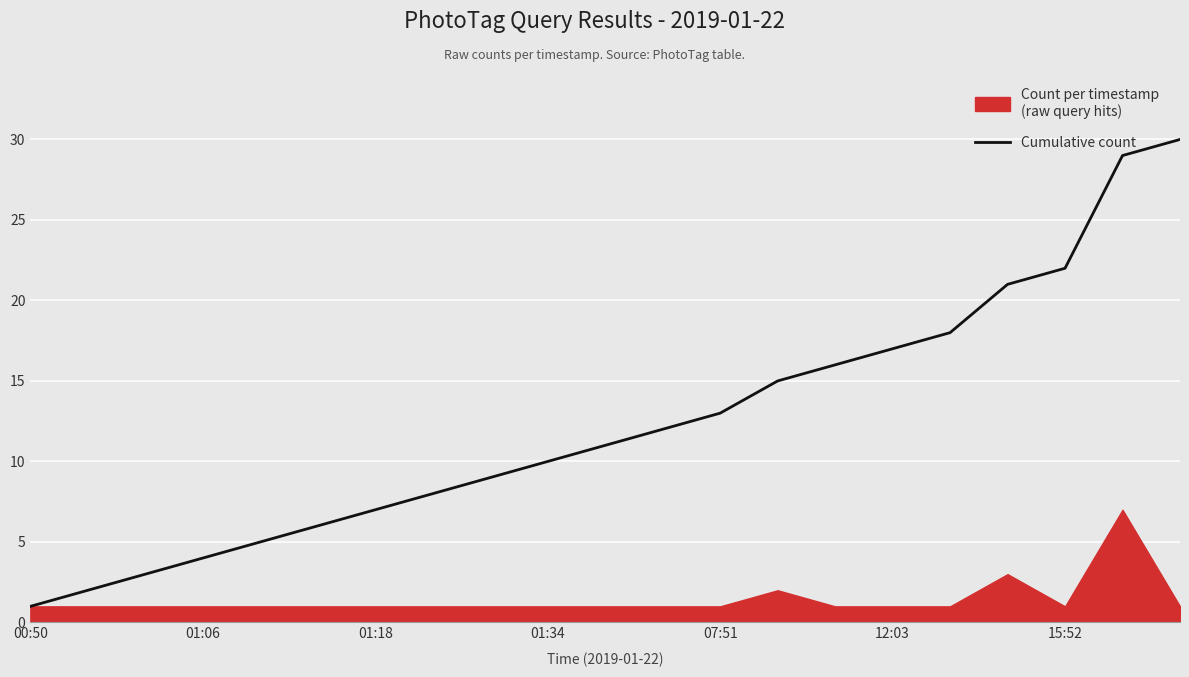

The value of Cumulative count at 07:51 is 13. True or false?

True